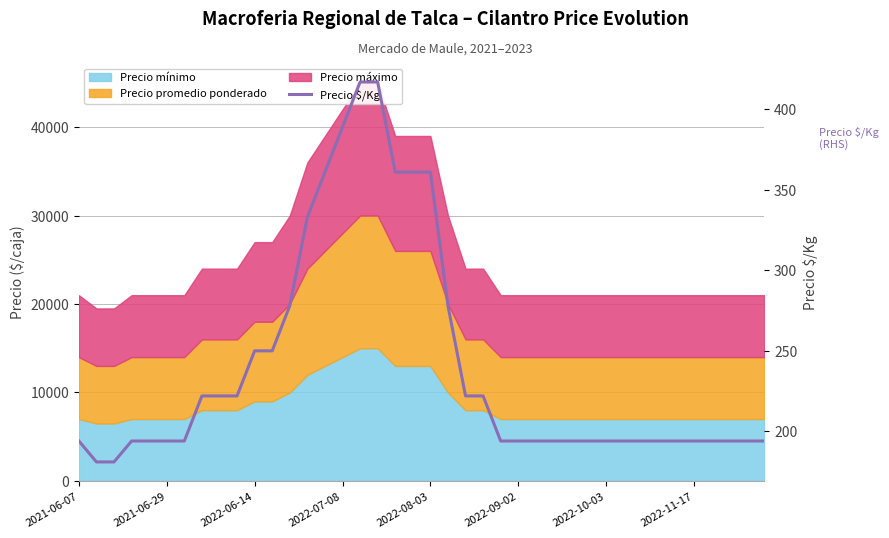

Count the number of values greater than 194.

17